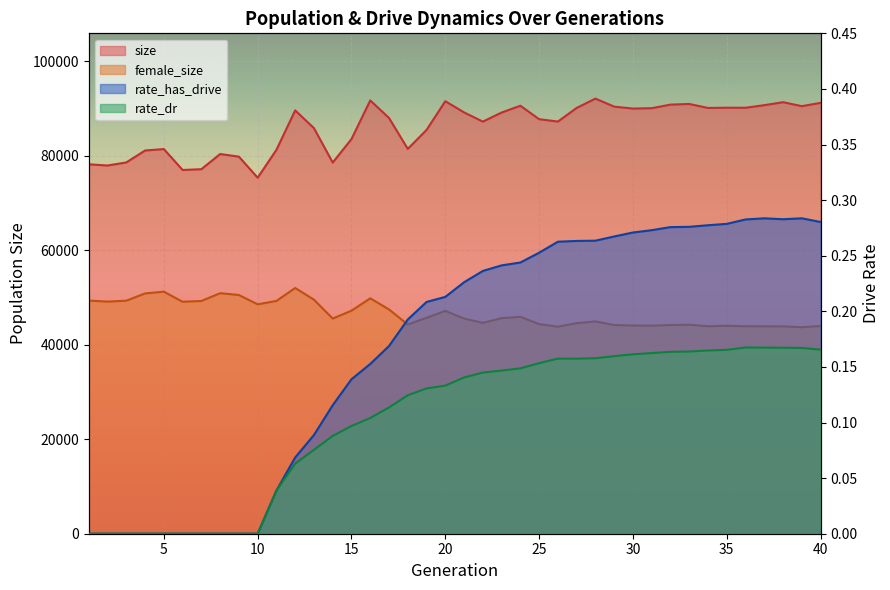

The rate_has_drive series shows 0.3 at 40. True or false?

True